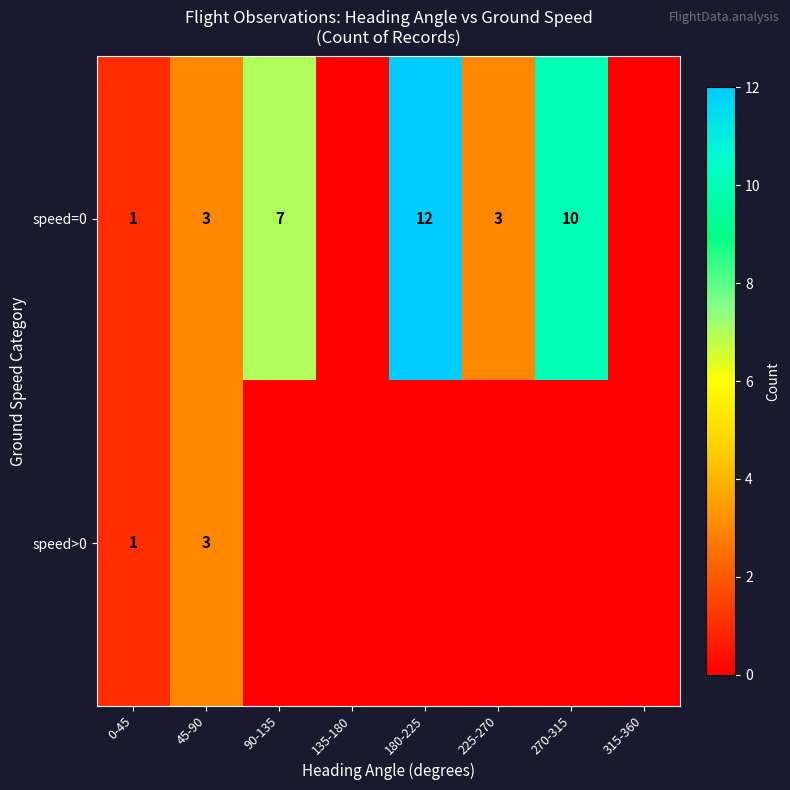

The speed>0 series shows 3 at 45-90. True or false?

True